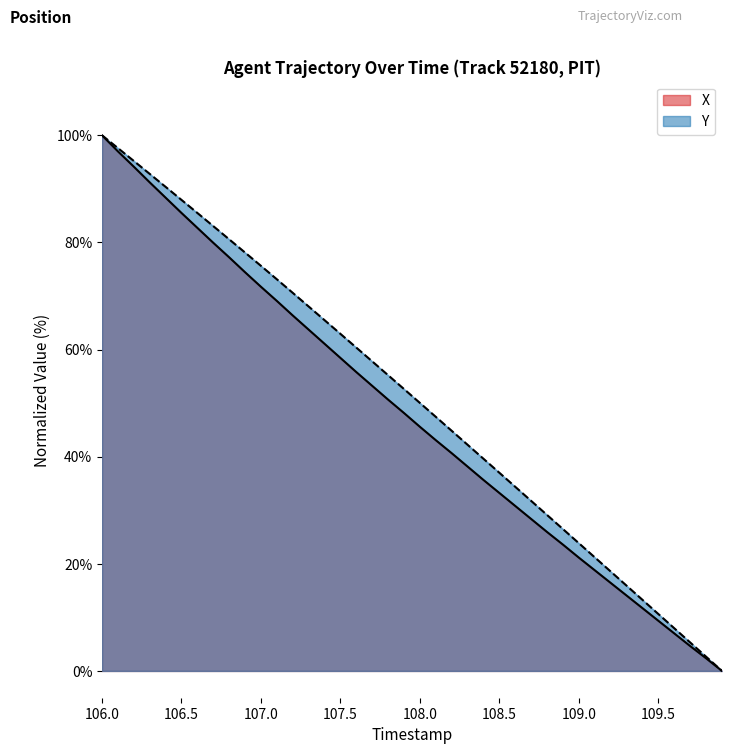

What is the greatest value displayed?

100.0